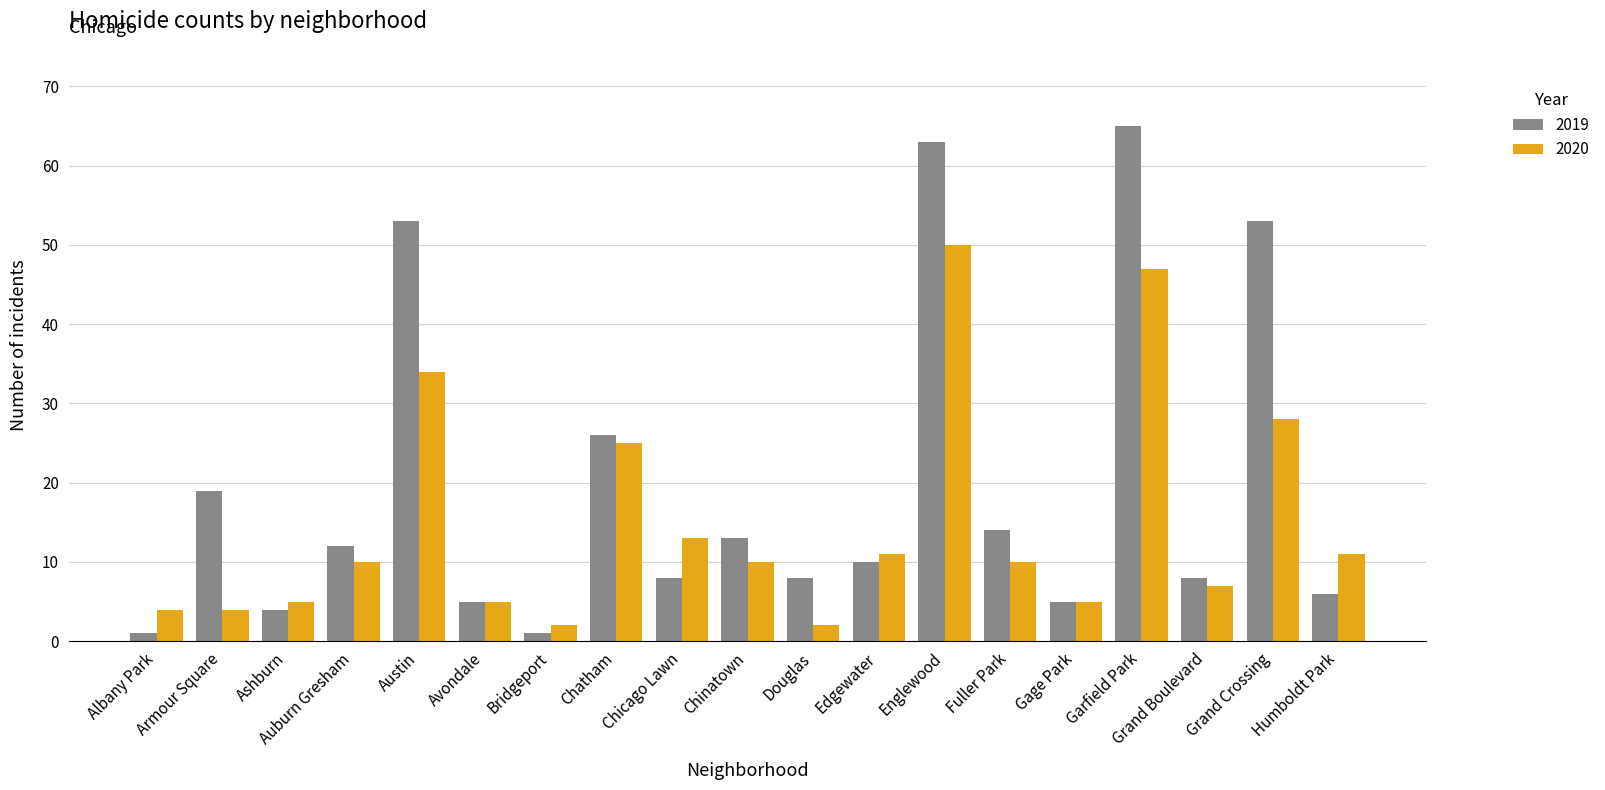

Which series has the widest spread of values?

2019